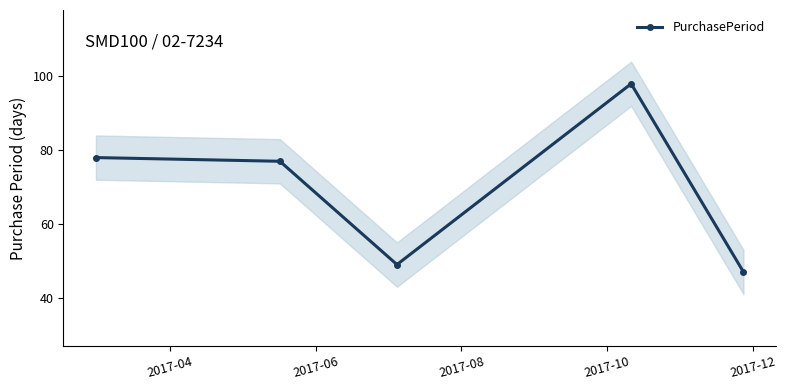

Reading left to right, list all the values displayed in this chart.

78	77	49	98	47